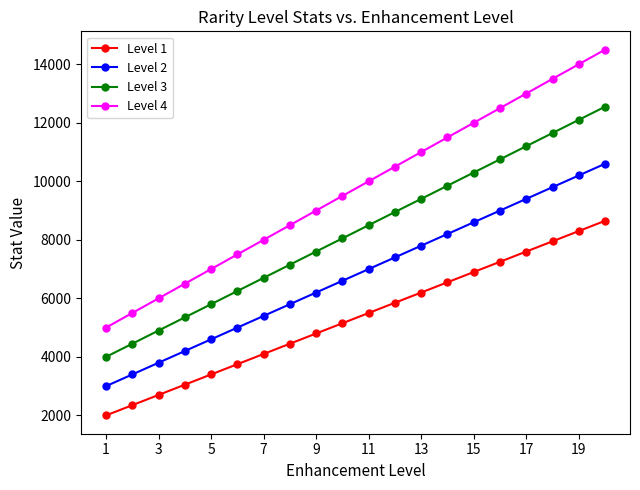

Which series has the largest total across all categories?

Level 4